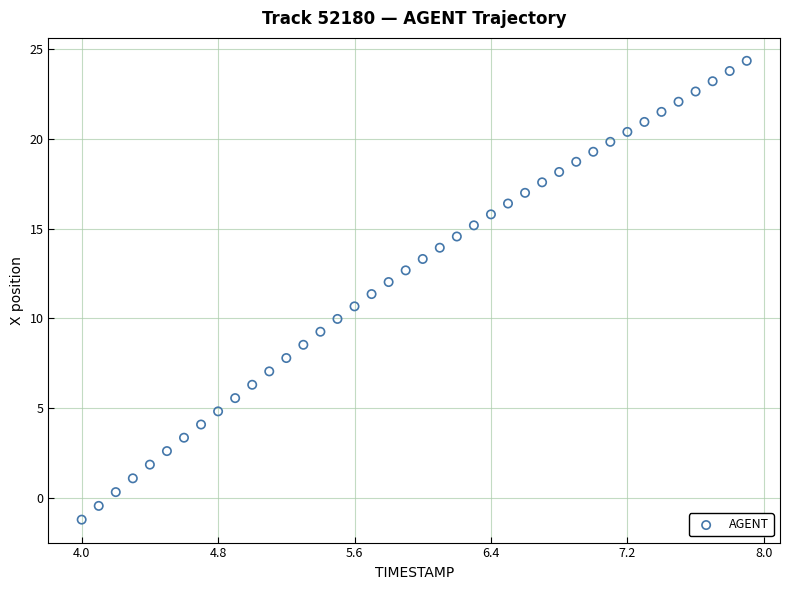

What is the range of X values (max minus min)?

3.9